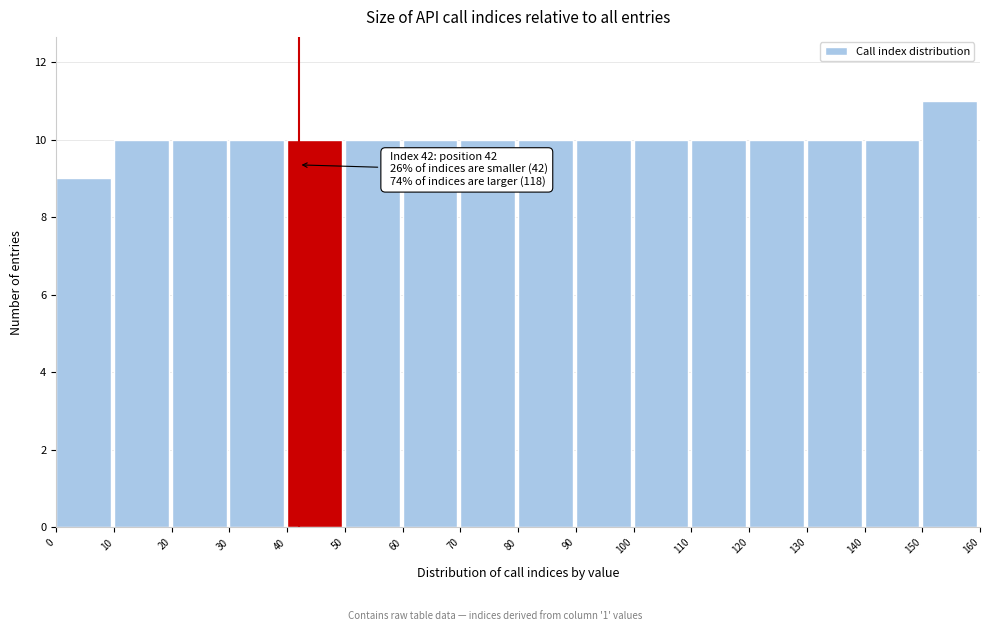

Over which range of the x-axis is the bar tallest?

150 to 160